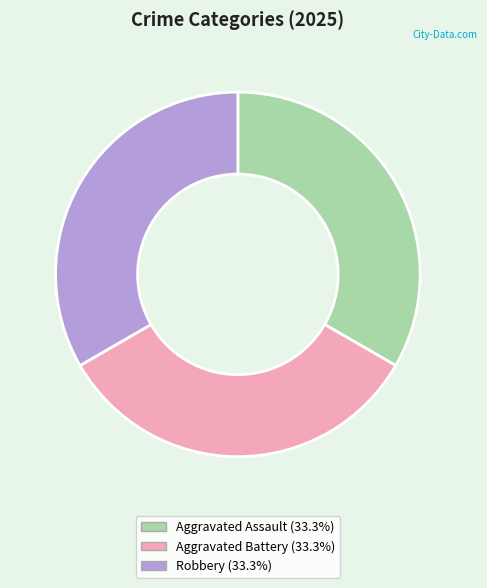

Is there a majority slice in this chart?

No